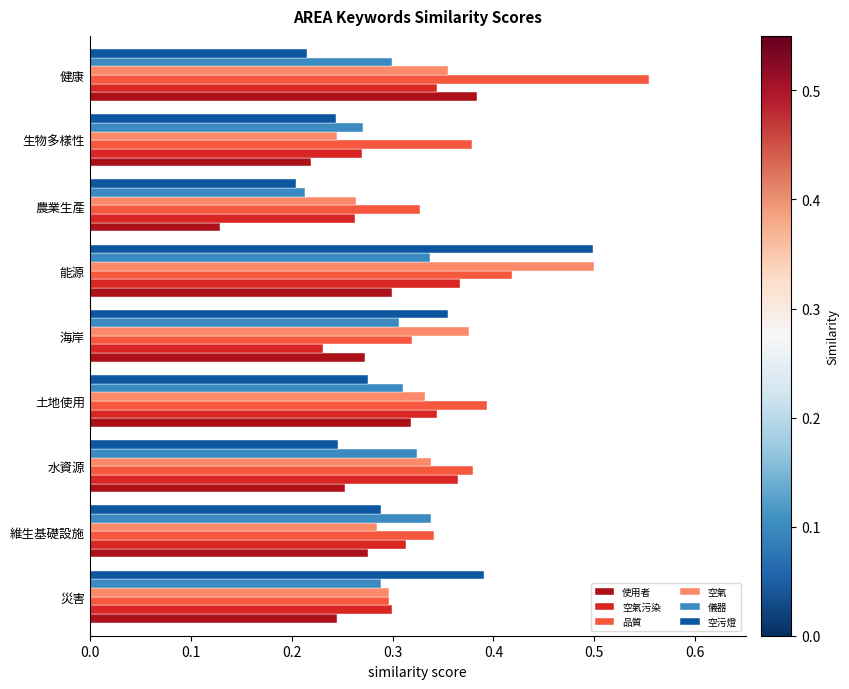

Where is 空污燈 nearest to the value 0?

農業生產